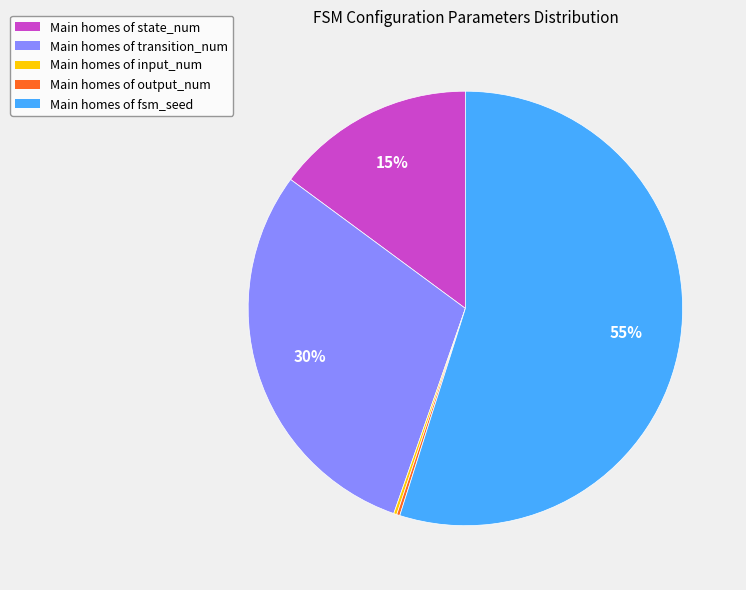

Is there any slice that represents more than half of the pie?

Yes